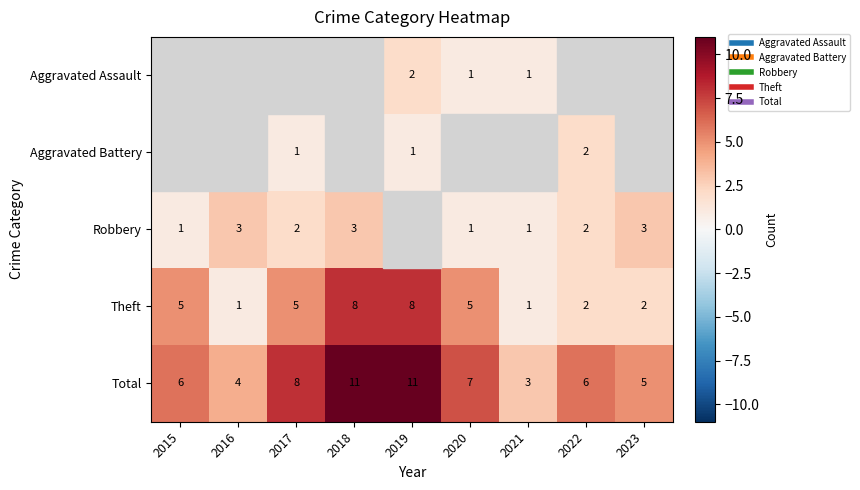

Count the number of data series in this chart.

5